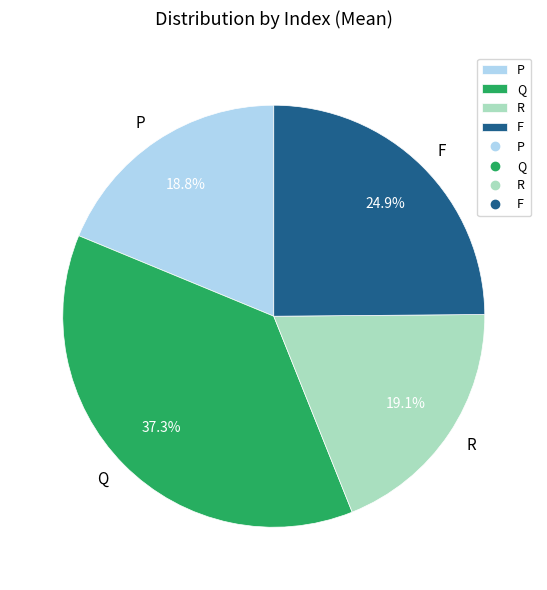

How much of the chart is everything except Q?

62.7%